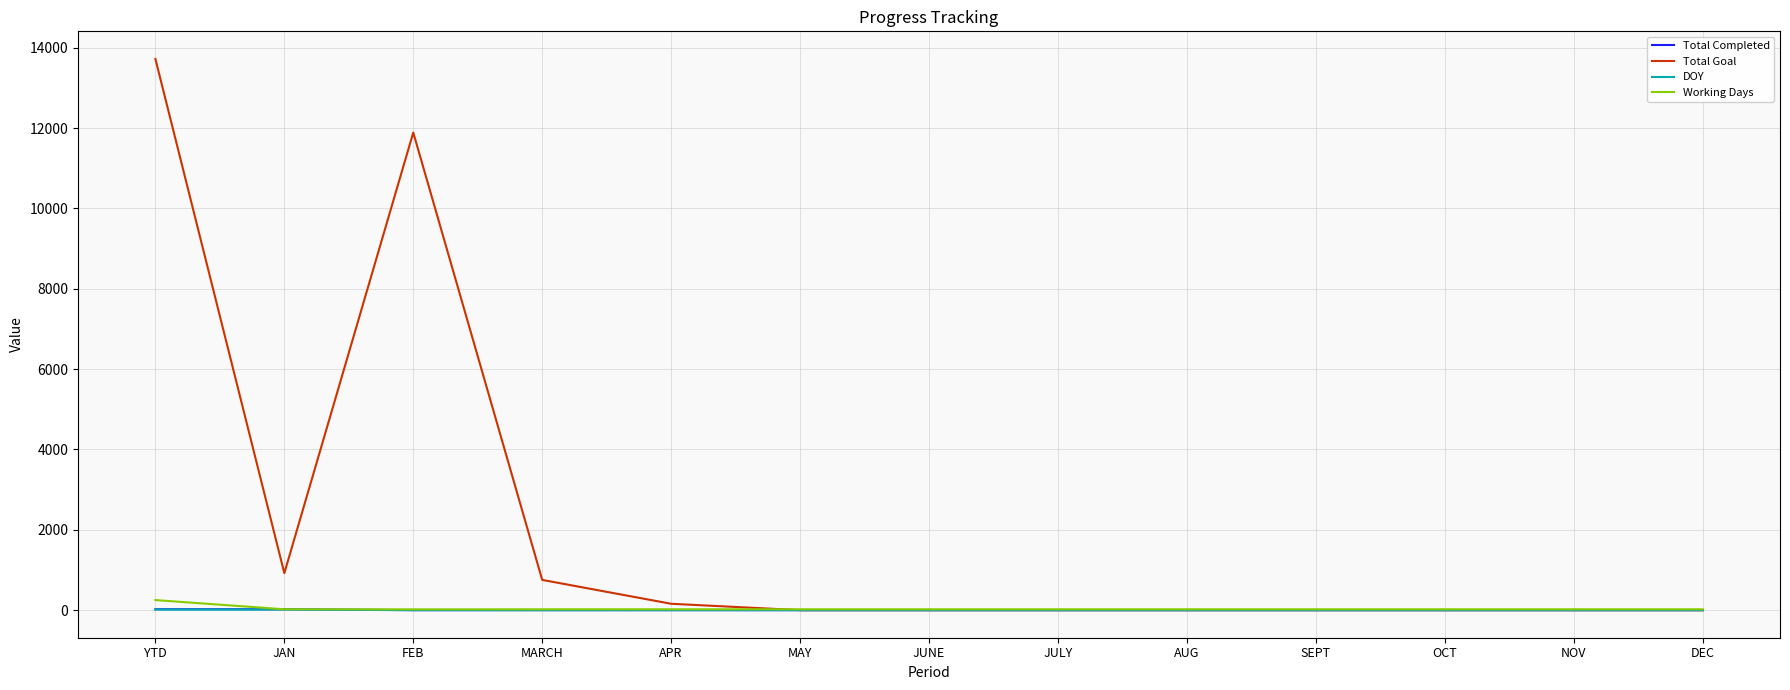

What is the difference between the Total Completed values at MAY and YTD?

23